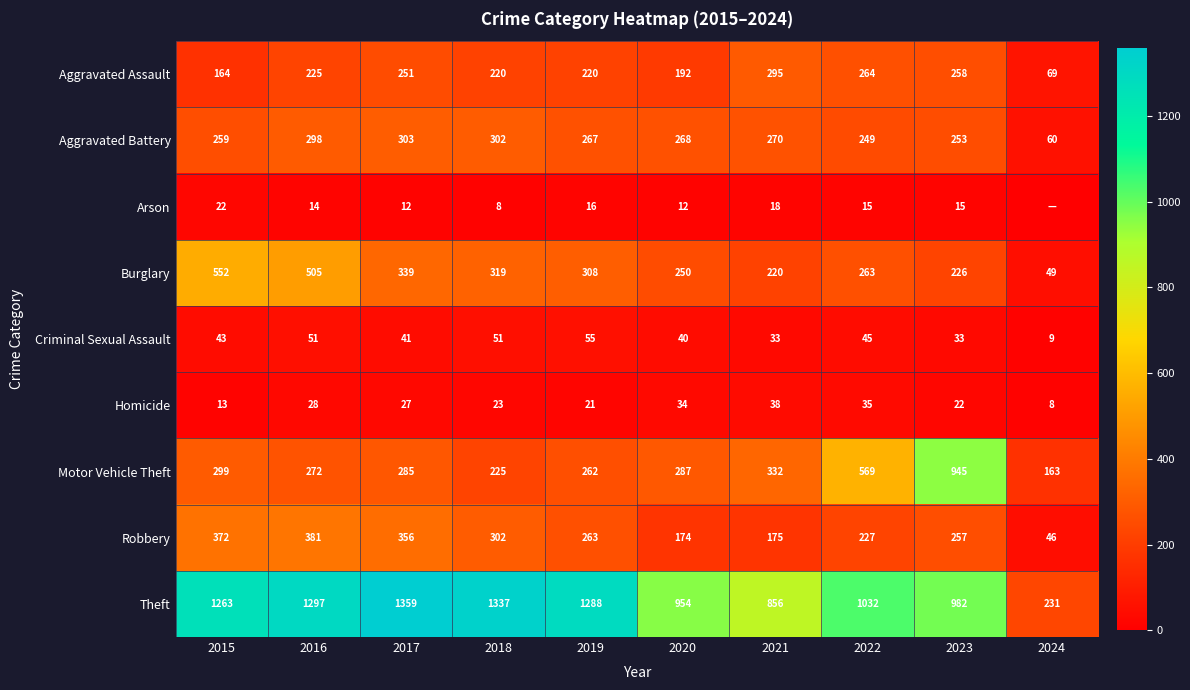

What is the difference between the Theft values at 2023 and 2019?

306